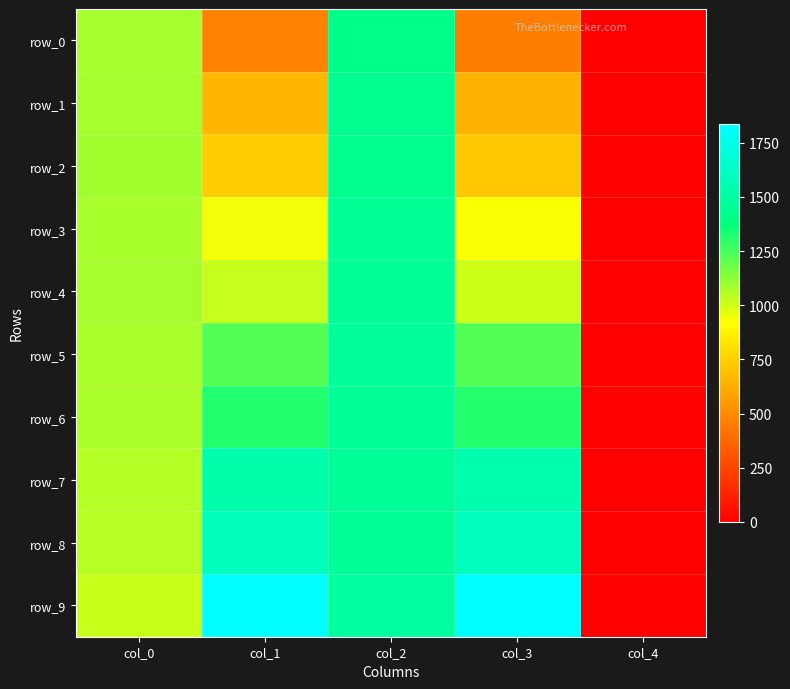

The row_0 series shows 456.3 at col_3. True or false?

True